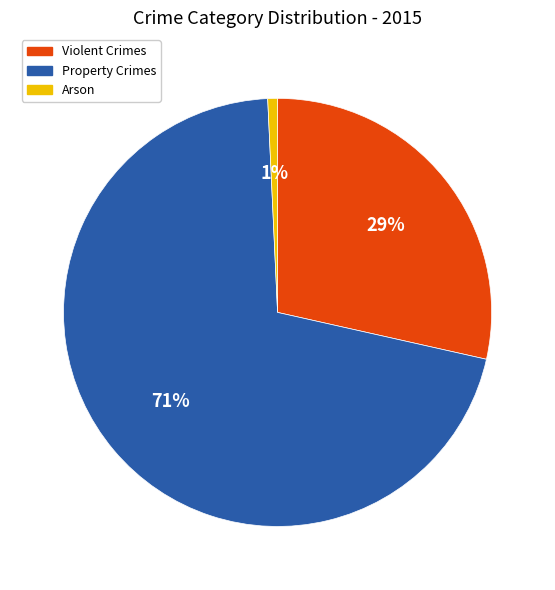

To the nearest percent, what is the average slice percentage?

33%